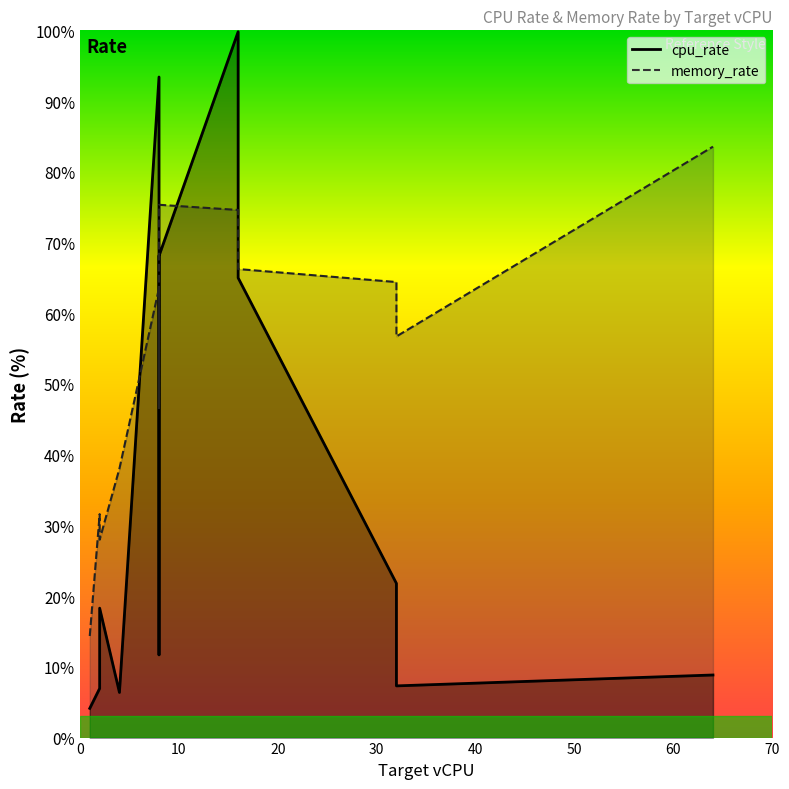

What is the sum of the memory_rate values at 64 and 16?

158.2